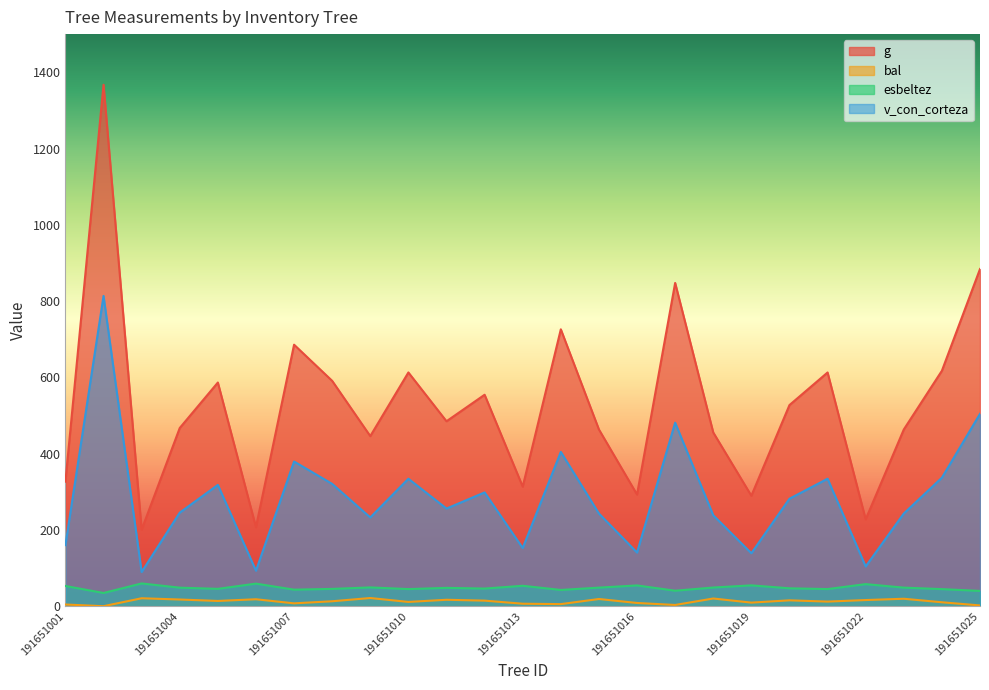

At how many categories does at least one series exceed 853?

2